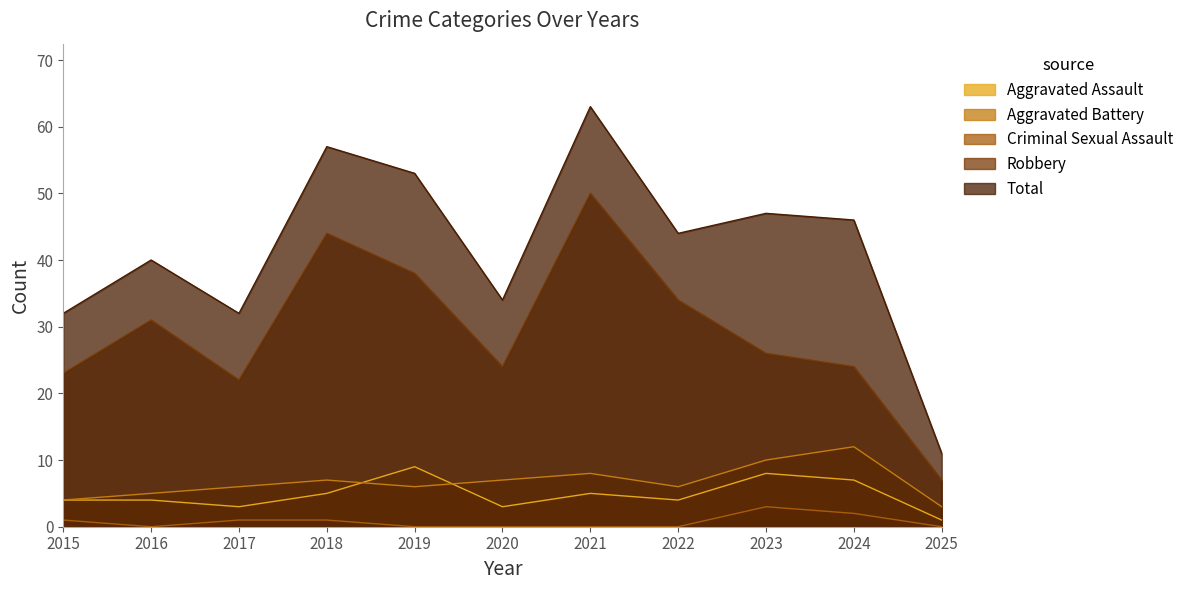

True or false: Aggravated Assault and Robbery intersect in this chart.

False